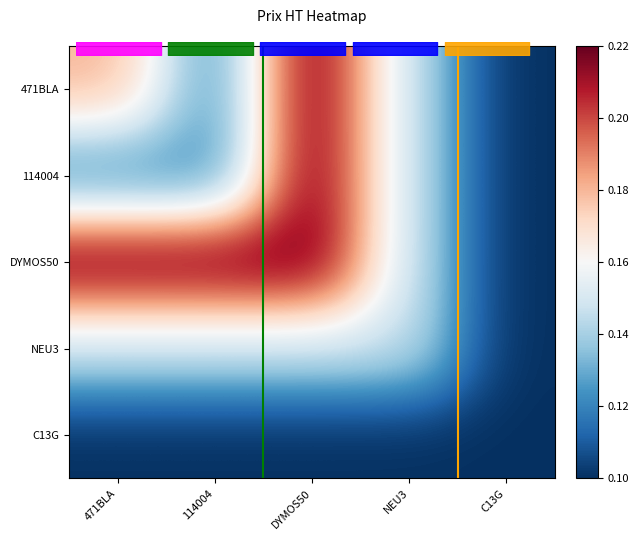

Which series has the largest total across all categories?

DYMOS50